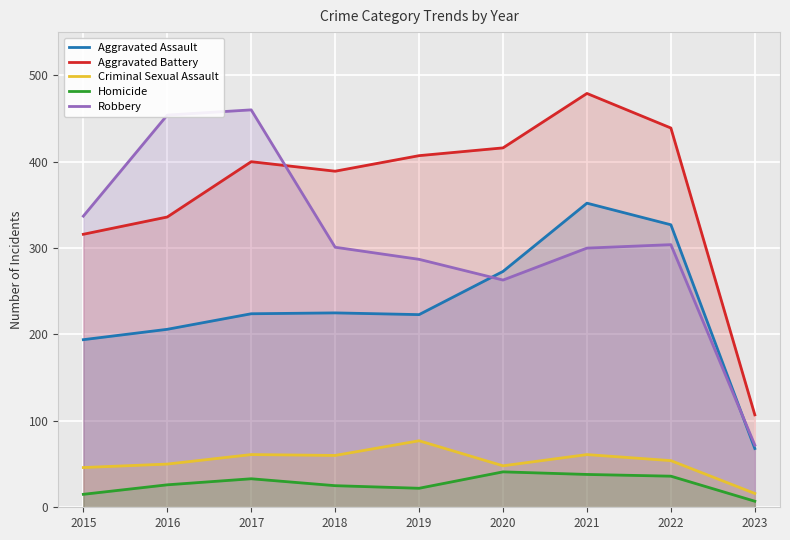

What is the value of the Criminal Sexual Assault point at the 8th from the left?

54